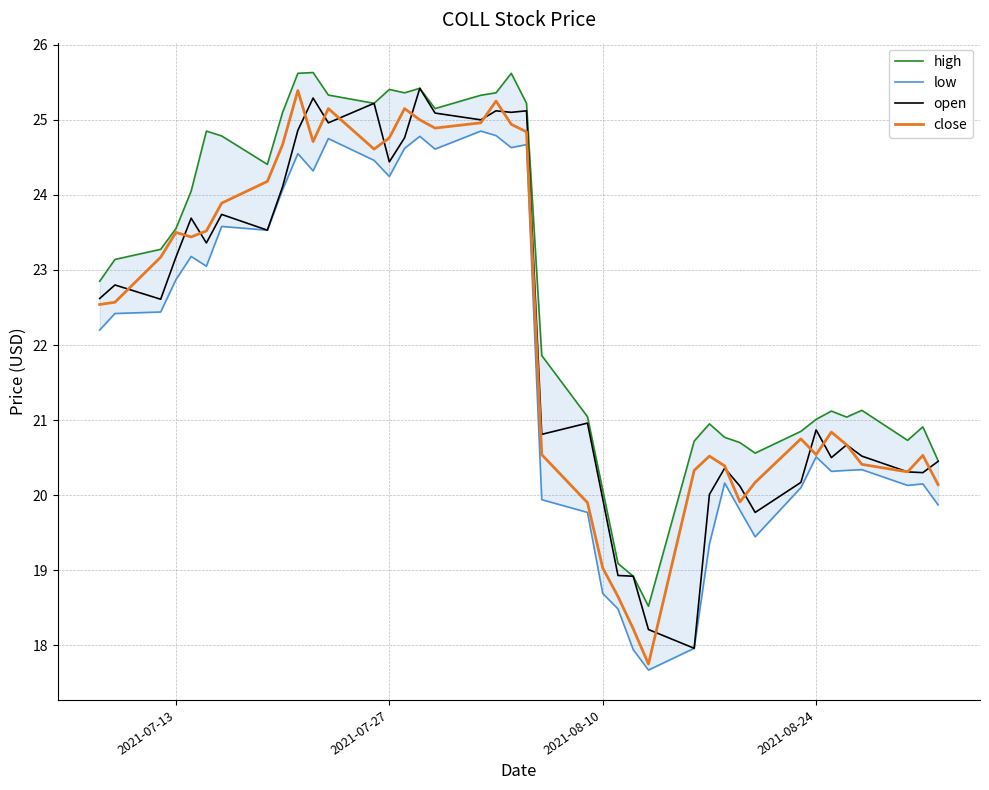

How many data points does each series have?

40